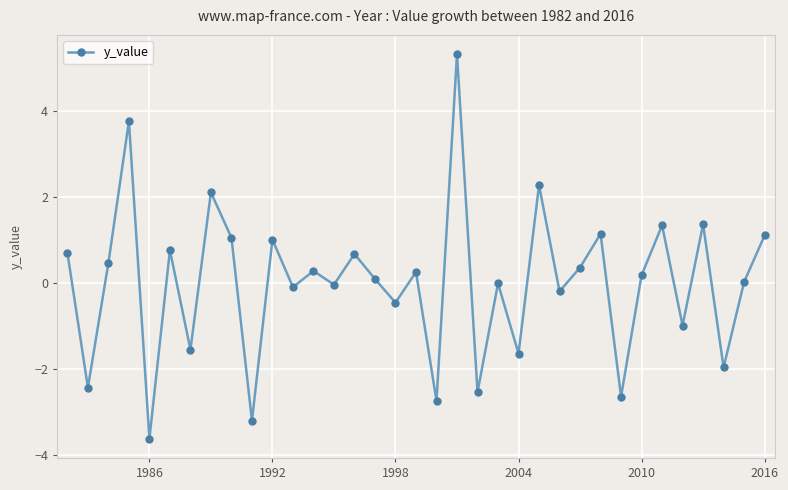

What is the smallest value displayed?

-3.6